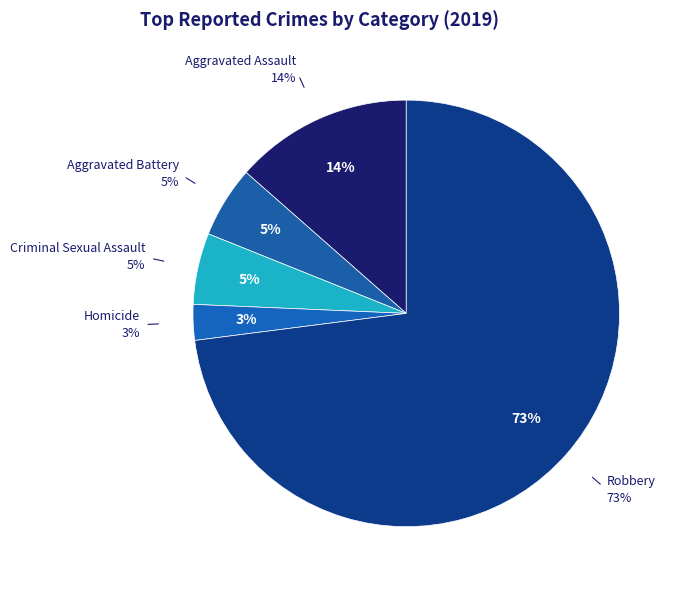

Count the number of slices in the pie.

5